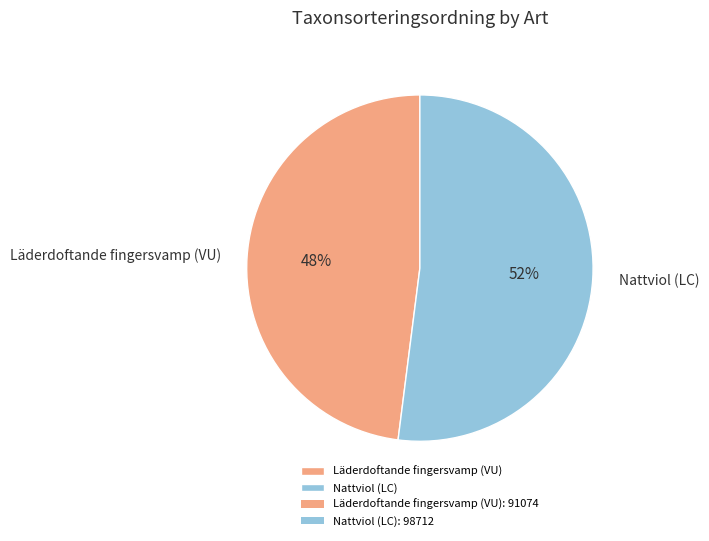

Rank the categories by value from highest to lowest.

Nattviol (LC), Läderdoftande fingersvamp (VU)